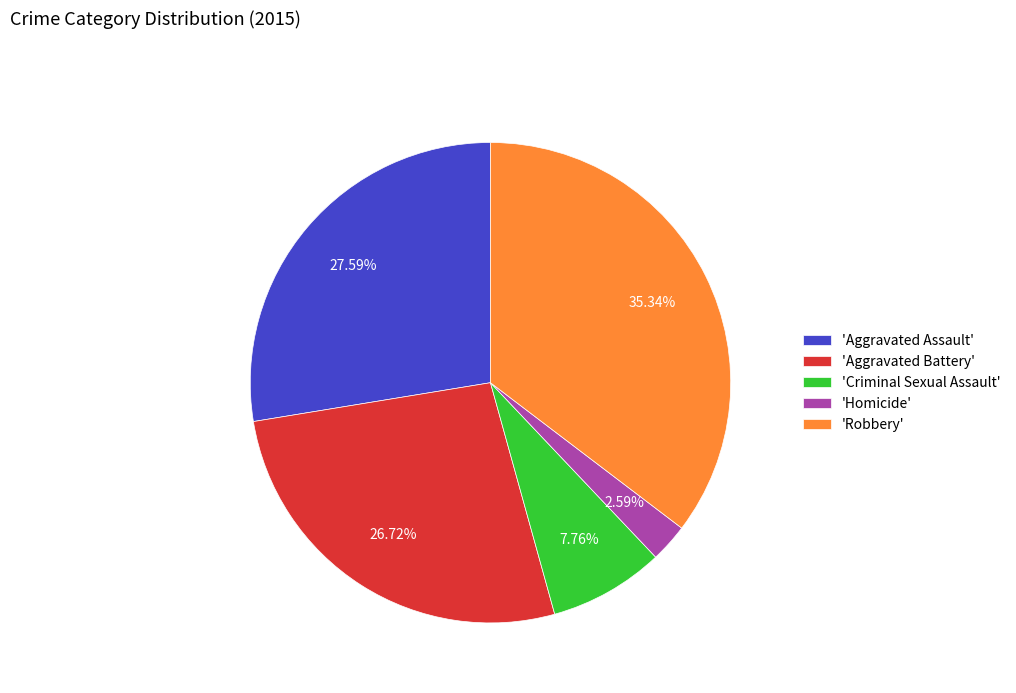

Between 'Aggravated Battery' and 'Aggravated Assault', which is larger?

'Aggravated Assault'